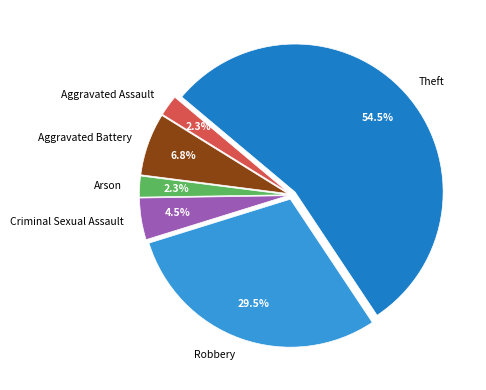

Which category accounts for the majority?

Theft